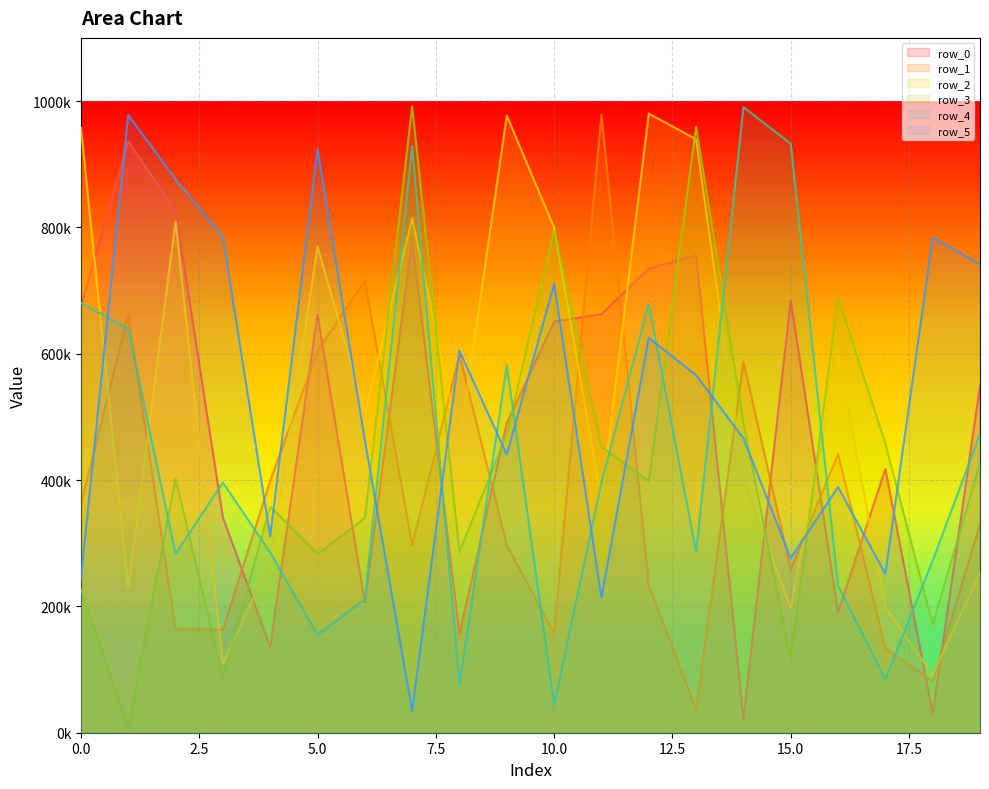

What is the lowest value of the row_4 series?

44427